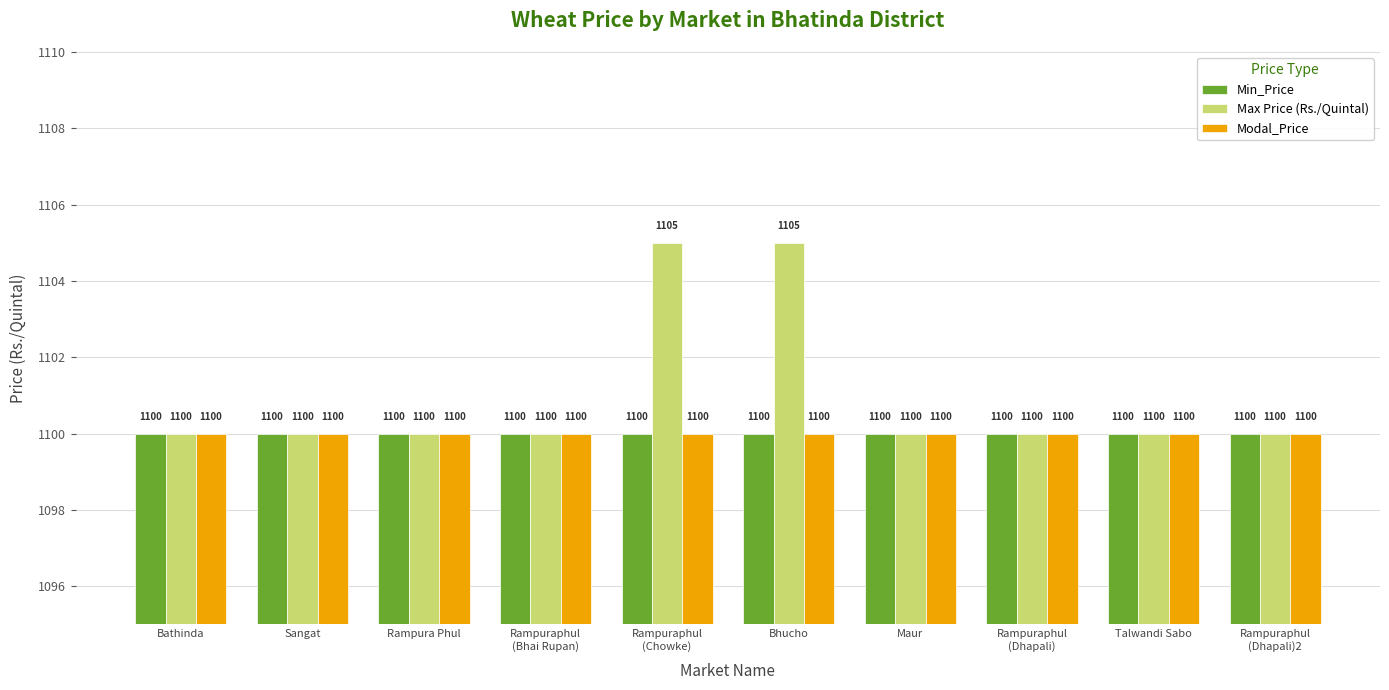

Reading right to left, what are all the values shown in this chart?

Min_Price: 1100	1100	1100	1100	1100	1100	1100	1100	1100	1100
Max Price (Rs./Quintal): 1100	1100	1100	1100	1105	1105	1100	1100	1100	1100
Modal_Price: 1100	1100	1100	1100	1100	1100	1100	1100	1100	1100